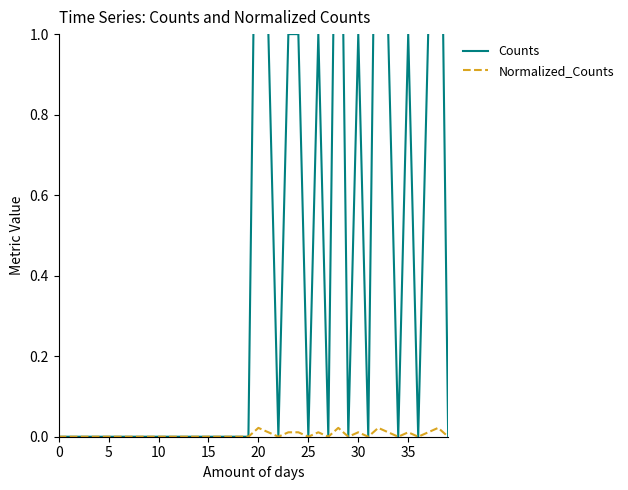

Is this an area chart (filled region under the line)?

No